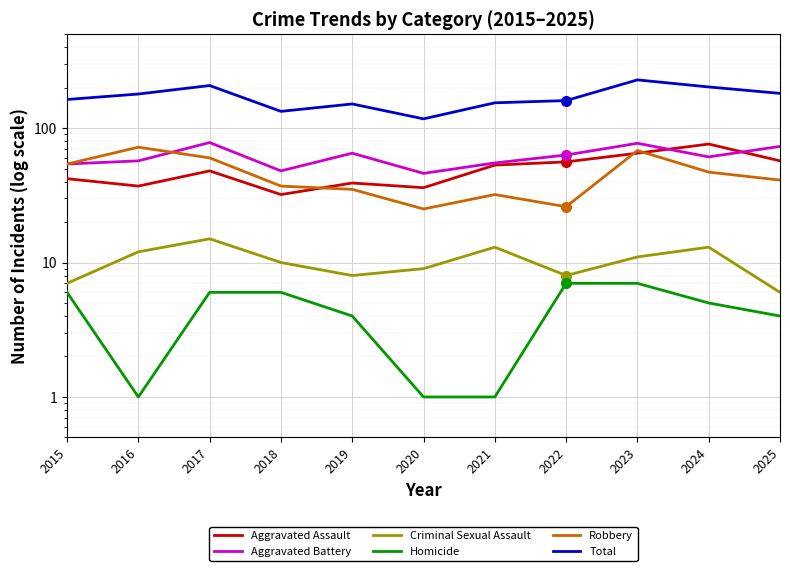

True or false: Aggravated Assault and Criminal Sexual Assault intersect in this chart.

False